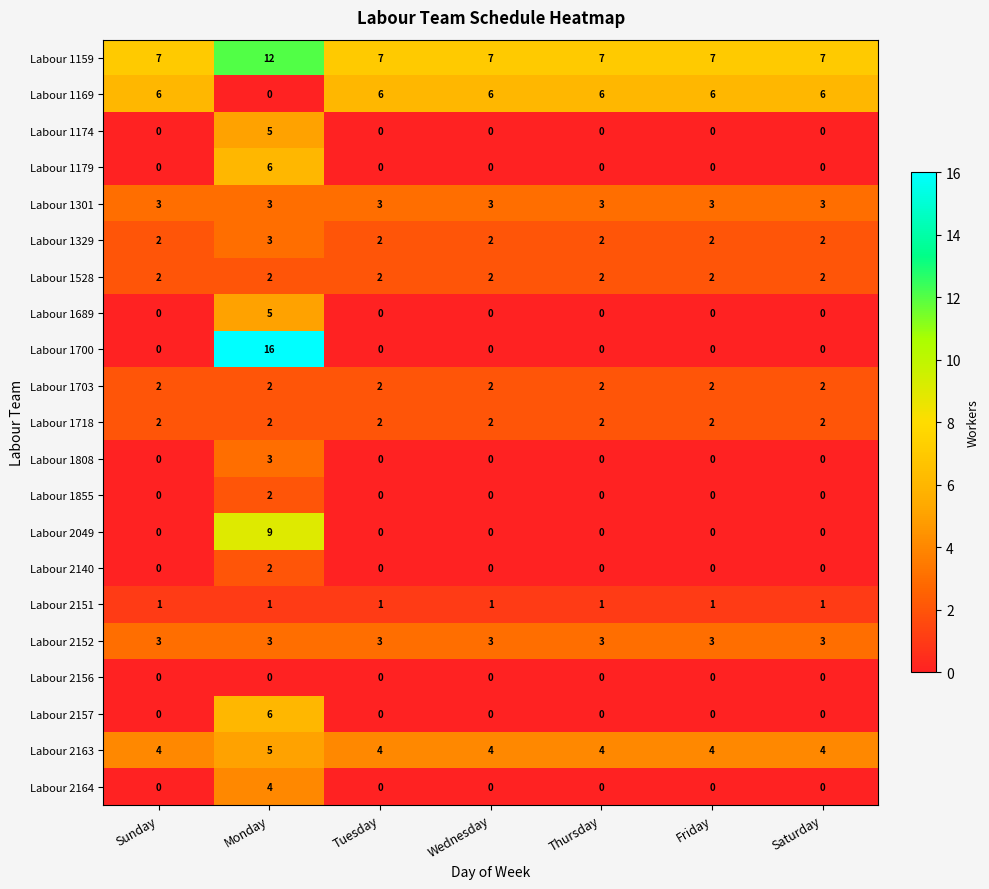

At which category is the sum across all series the highest?

Monday